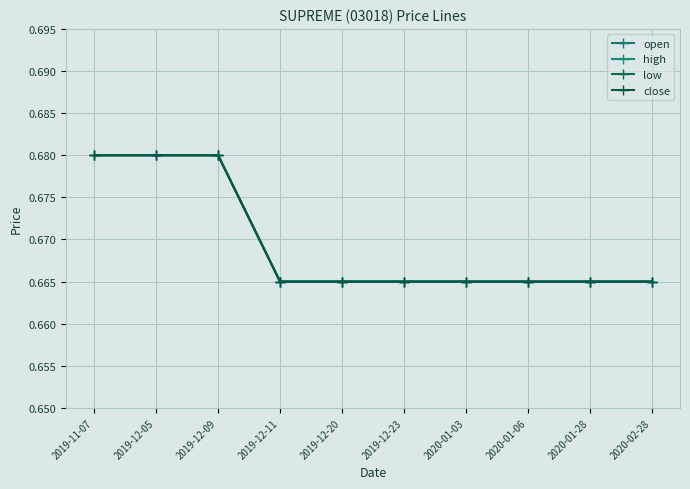

Reading left to right, what are all the values shown in this chart?

open: 0.7	0.7	0.7	0.7	0.7	0.7	0.7	0.7	0.7	0.7
high: 0.7	0.7	0.7	0.7	0.7	0.7	0.7	0.7	0.7	0.7
low: 0.7	0.7	0.7	0.7	0.7	0.7	0.7	0.7	0.7	0.7
close: 0.7	0.7	0.7	0.7	0.7	0.7	0.7	0.7	0.7	0.7